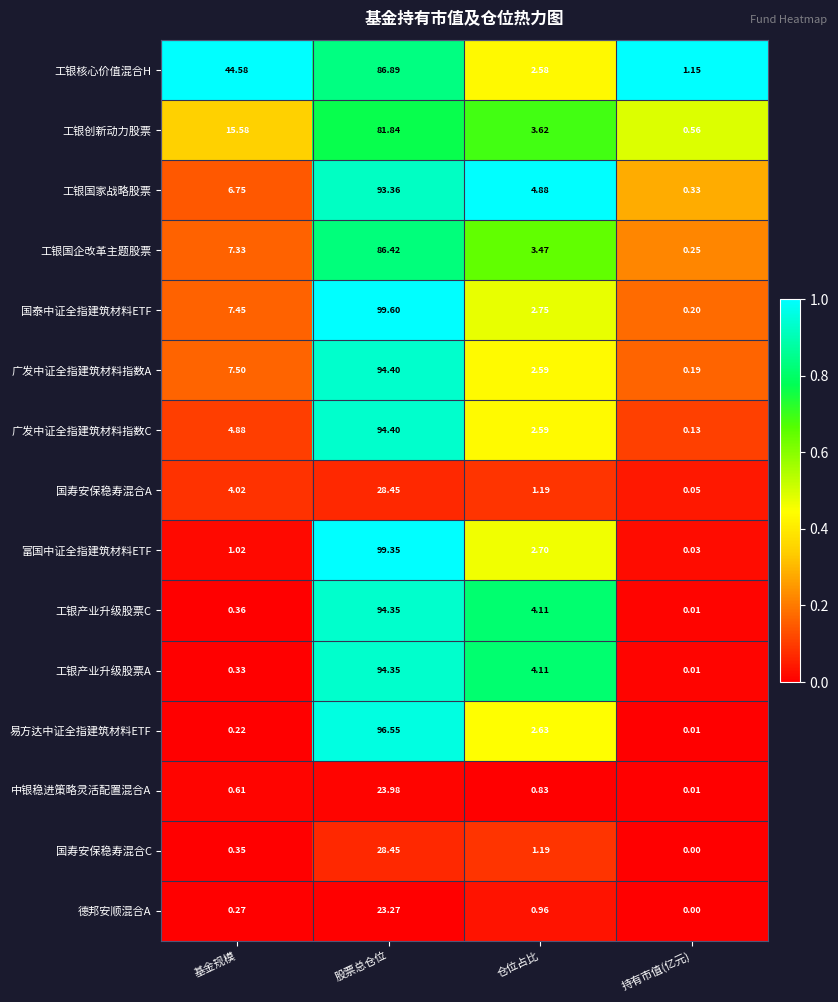

At how many categories does at least one series exceed 0?

4